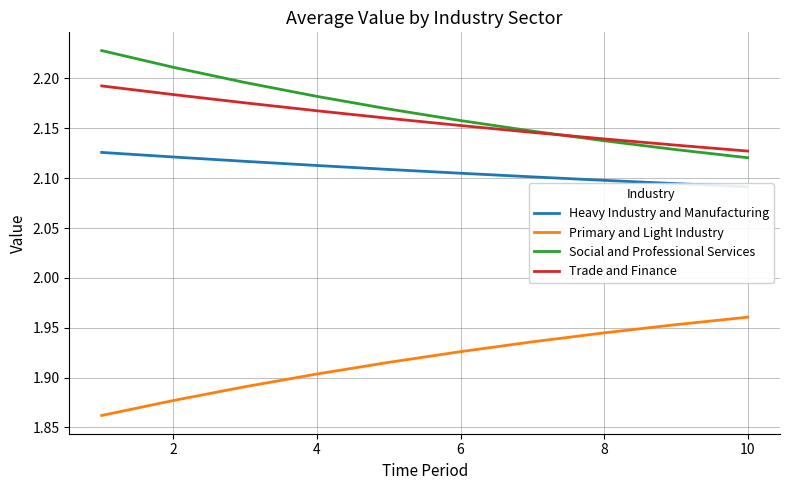

True or false: Trade and Finance and Primary and Light Industry intersect in this chart.

False